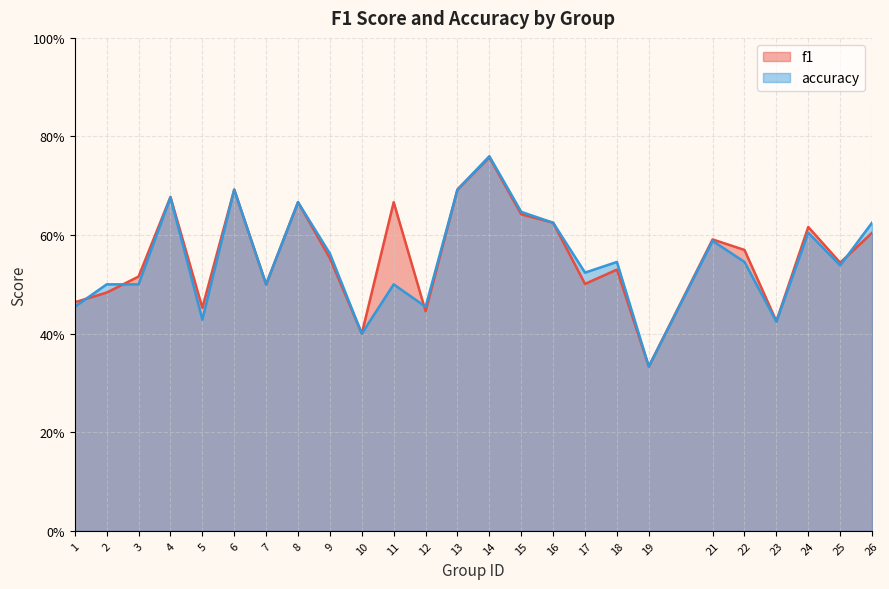

List the series in order of their peak value, lowest first.

f1, accuracy